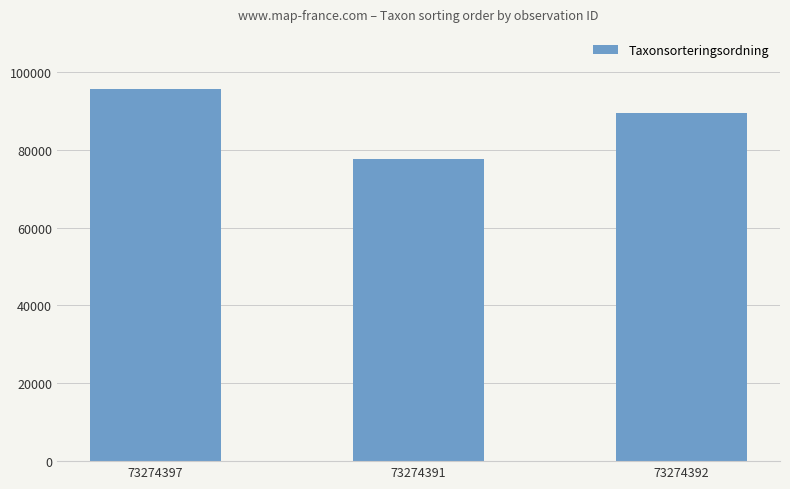

Between 73274397 and 73274391, which is larger?

73274397